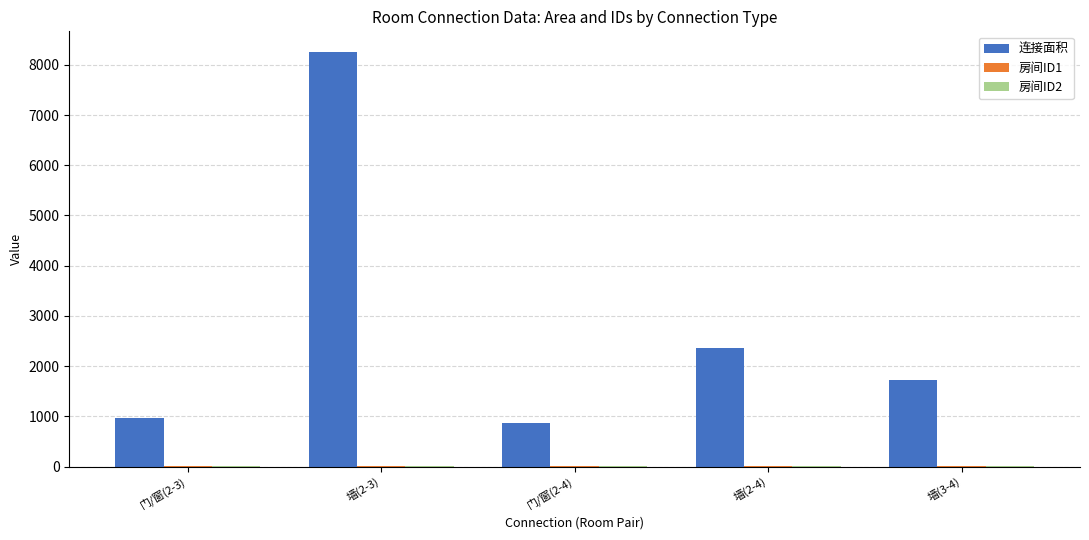

What is the sum of all 连接面积 values?

14170